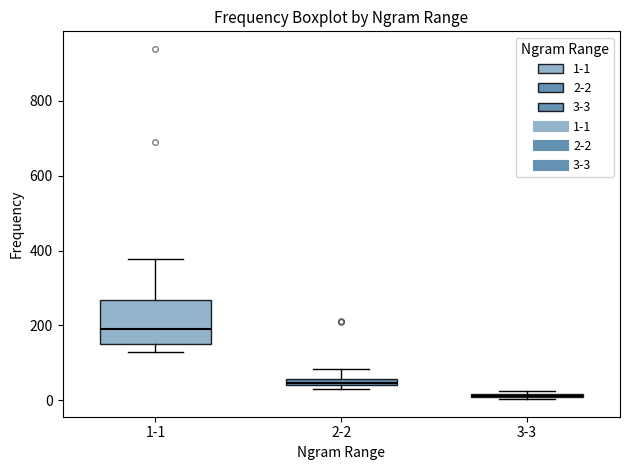

Which box has the highest median line?

1-1